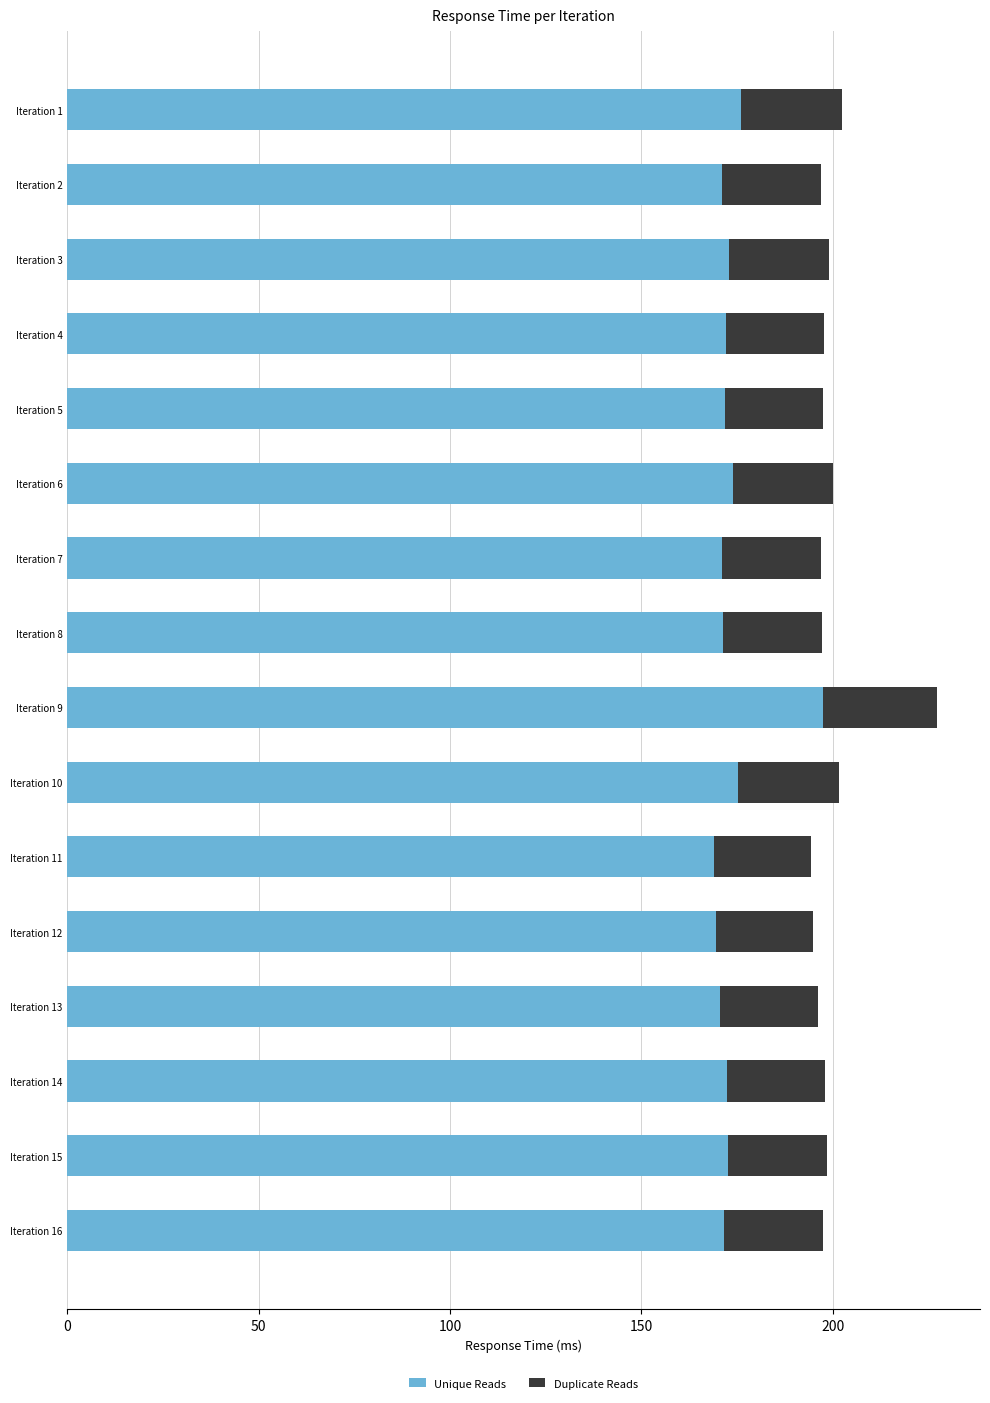

Is it true that Unique Reads equals 72.6 at Iteration 5?

False